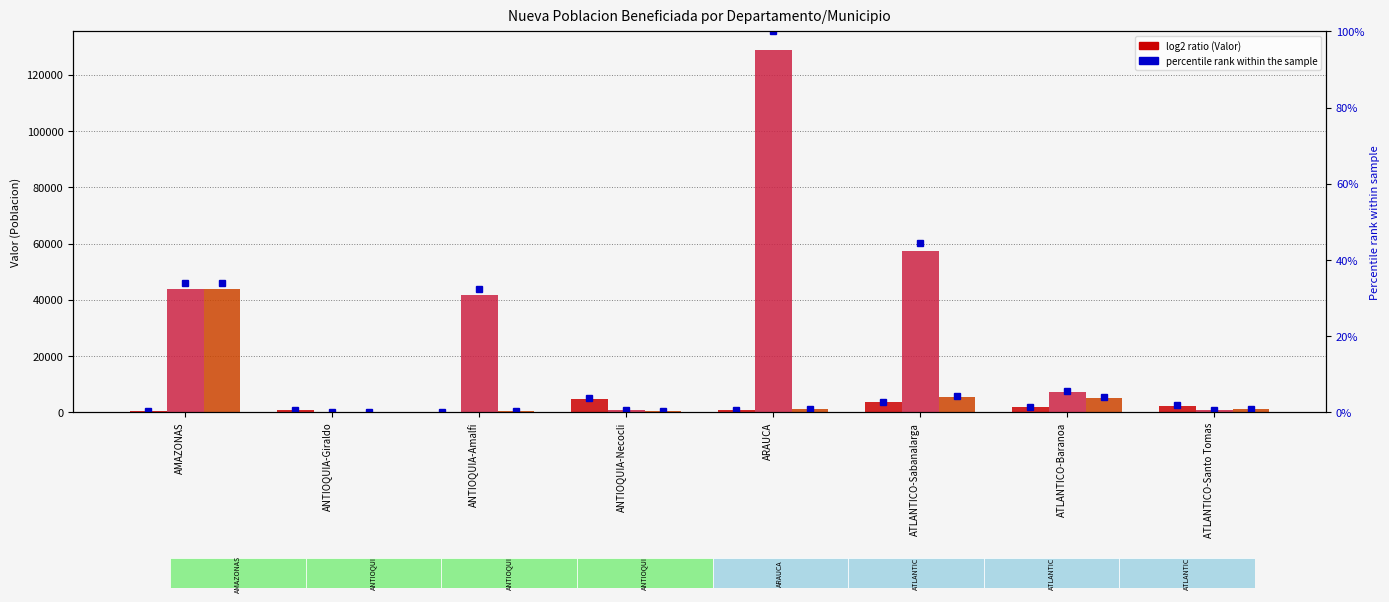

At which category is the sum across all series the highest?

ARAUCA